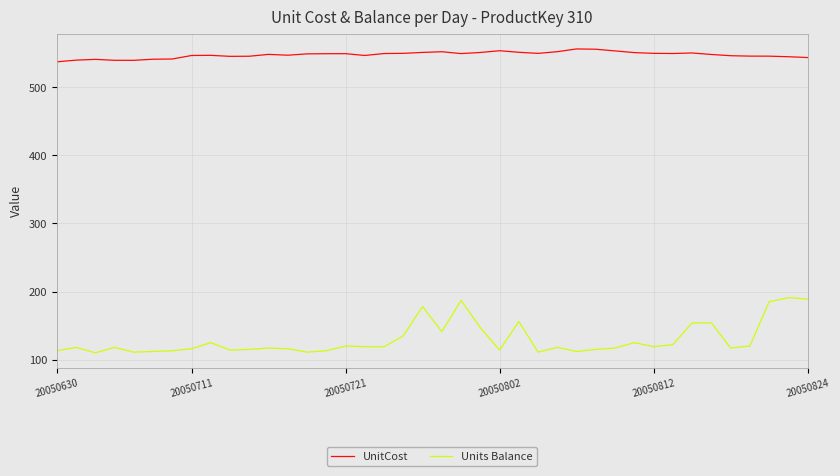

List the series in order of their peak value, highest first.

UnitCost, Units Balance